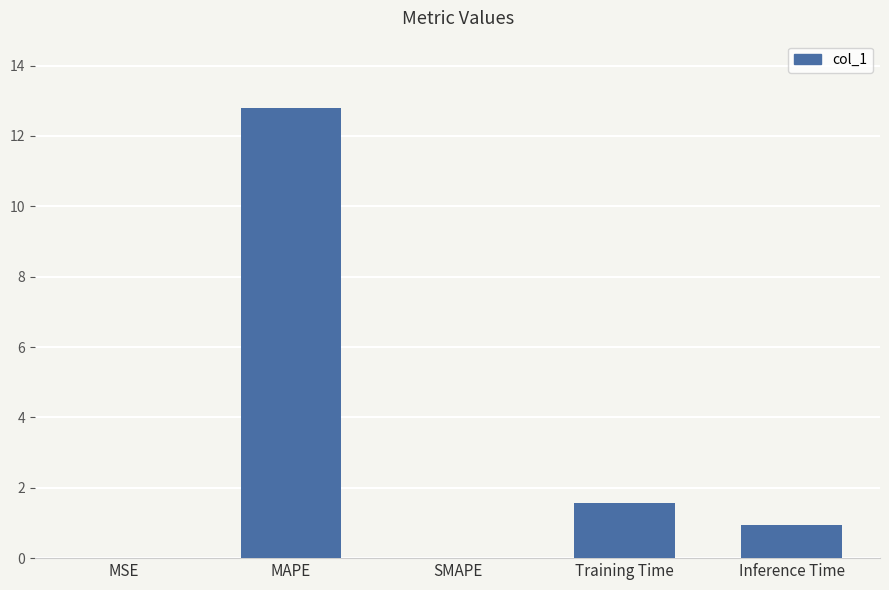

Is it true that the value at MAPE is 12.8?

True